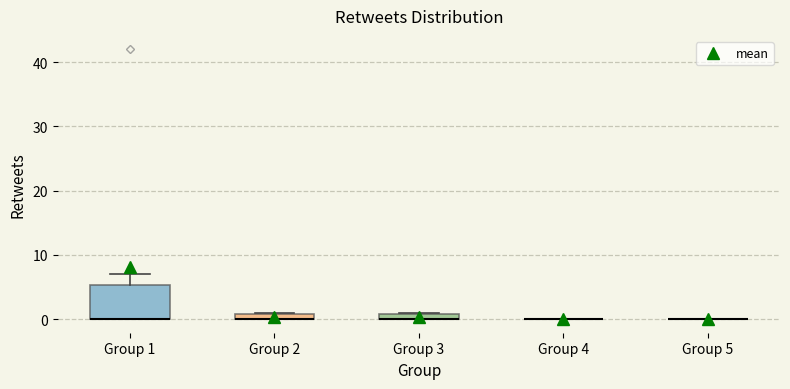

Comparing the boxes themselves (not the whiskers), which one is the tallest?

Group 1